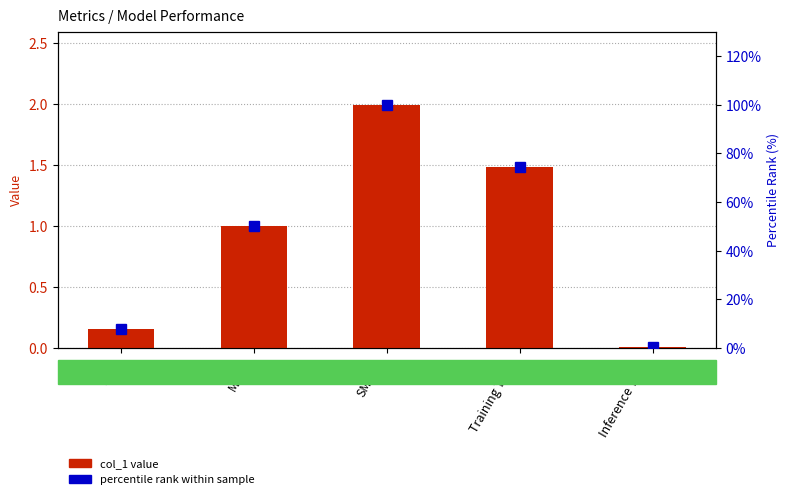

Which series has the largest total across all categories?

percentile rank within sample